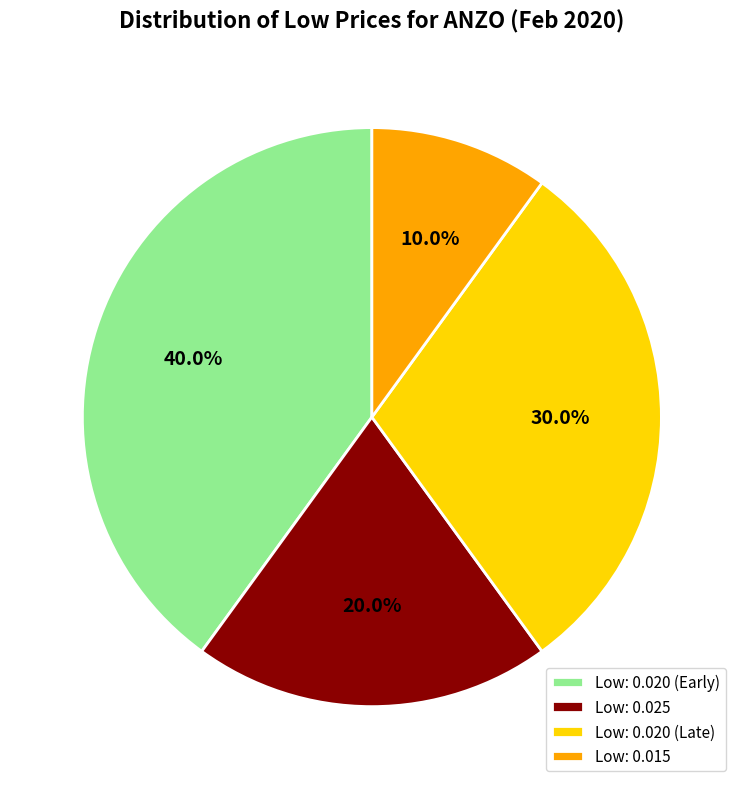

Does any single category account for the majority?

No